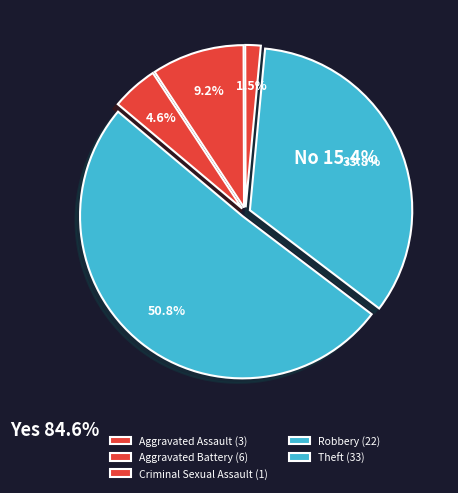

Count the number of slices in the pie.

5